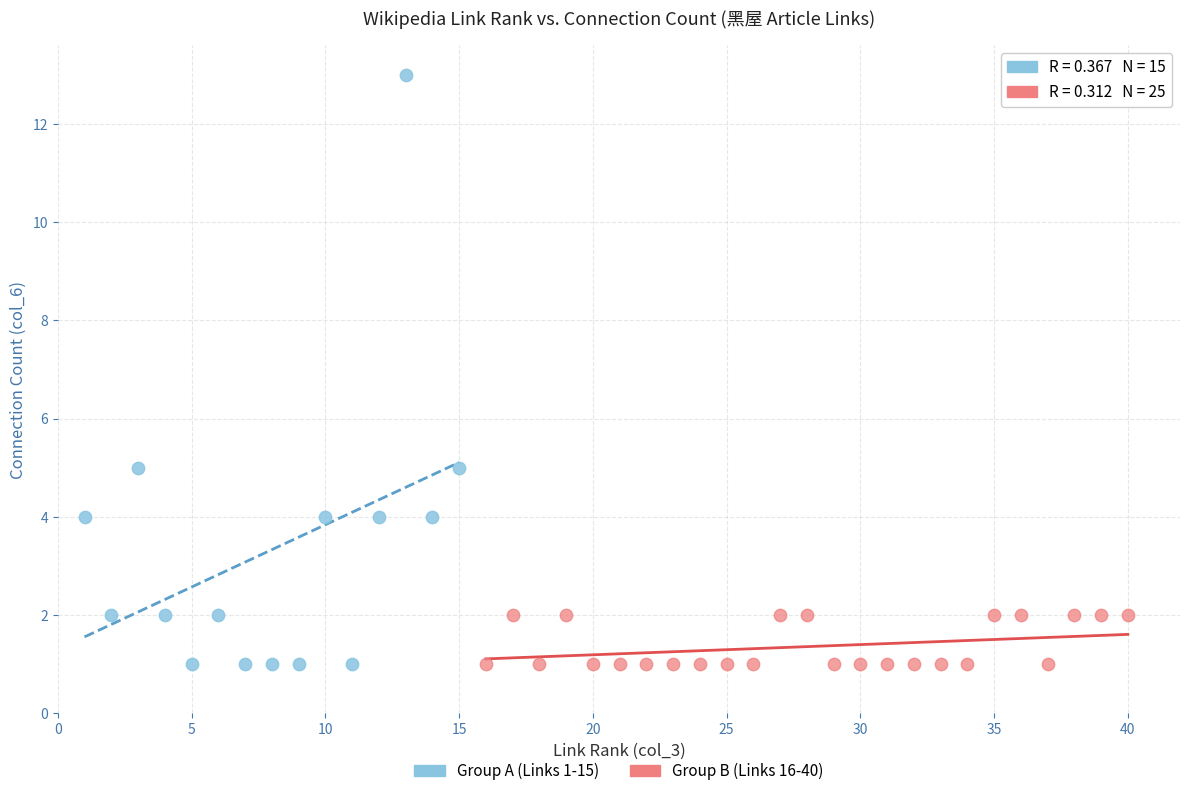

Which series contains the highest Y value?

Group A (Links 1-15)